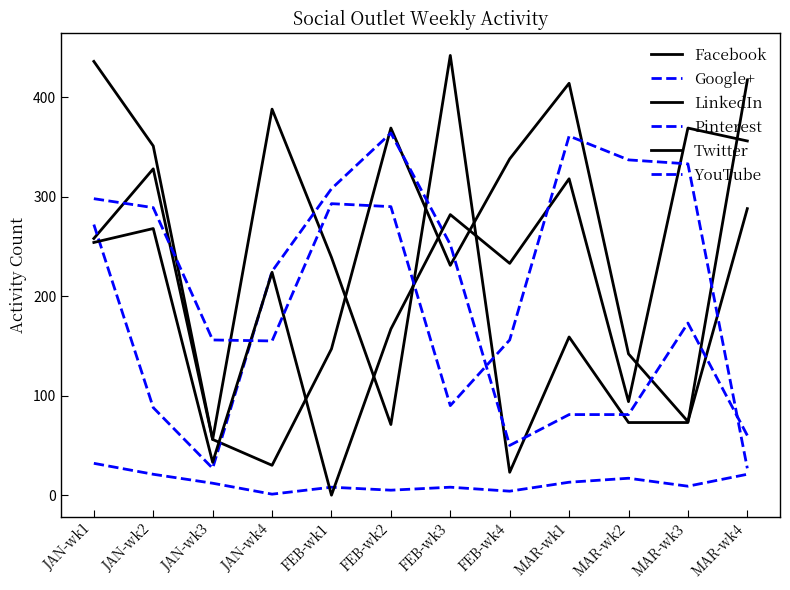

Reading right to left, what are all the values shown in this chart?

Facebook: 288	74	142	414	338	231	369	147	30	56	351	436
Google+: 21	9	17	13	4	8	5	8	1	12	21	32
LinkedIn: 417	73	73	159	23	442	71	239	388	56	328	258
Pinterest: 60	173	81	81	50	252	364	308	225	27	88	272
Twitter: 356	369	94	318	233	282	167	0	224	33	268	254
YouTube: 27	333	337	361	156	90	290	293	155	156	289	298